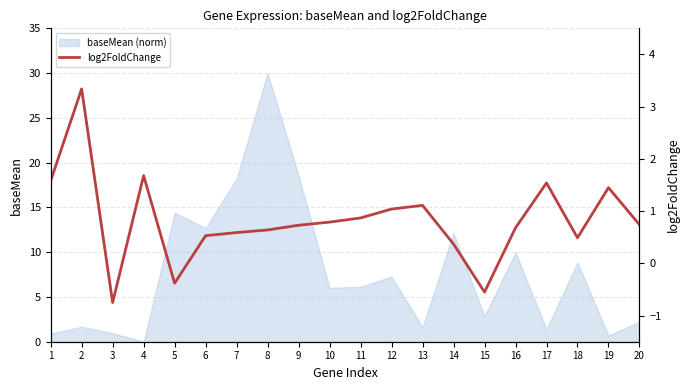

Reading right to left, what are all the values shown in this chart?

0.7	1.4	0.5	1.5	0.7	-0.6	0.4	1.1	1.0	0.9	0.8	0.7	0.6	0.6	0.5	-0.4	1.7	-0.8	3.3	1.6